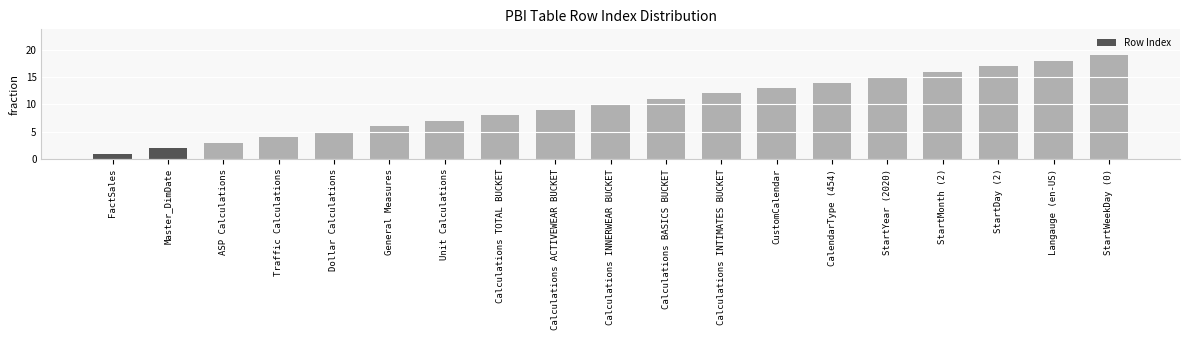

Does the chart contain any negative values?

No